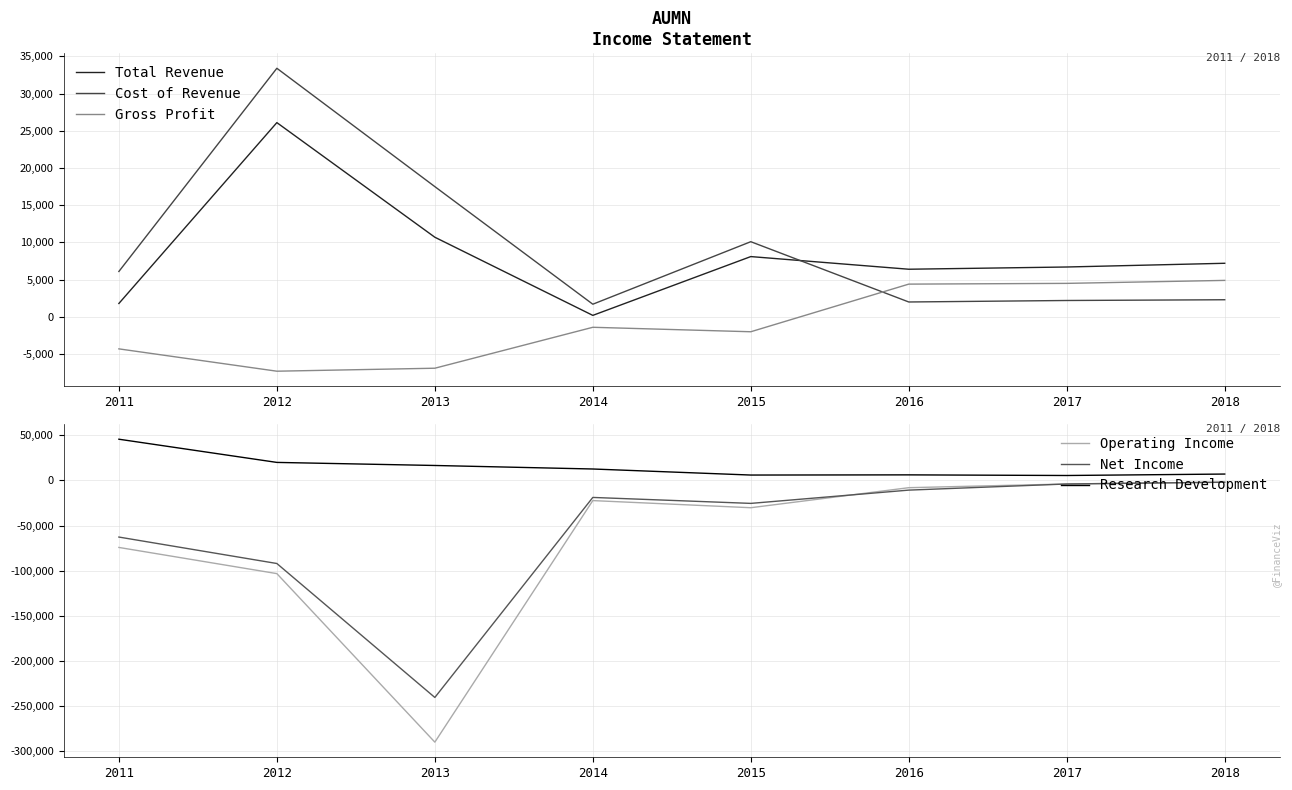

Reading right to left, list all the values displayed in this chart.

Total Revenue: 7200	6700	6400	8100	200	10700	26100	1800
Cost of Revenue: 2300	2200	2000	10100	1700	17500	33400	6100
Gross Profit: 4900	4500	4400	-2000	-1400	-6900	-7300	-4300
Operating Income: -2000	-3900	-8000	-30200	-22300	-289900	-103200	-74200
Net Income: -1900	-3900	-10700	-25400	-18800	-240400	-92000	-62700
Research Development: 7100	5500	6200	6000	12700	16600	20000	45700